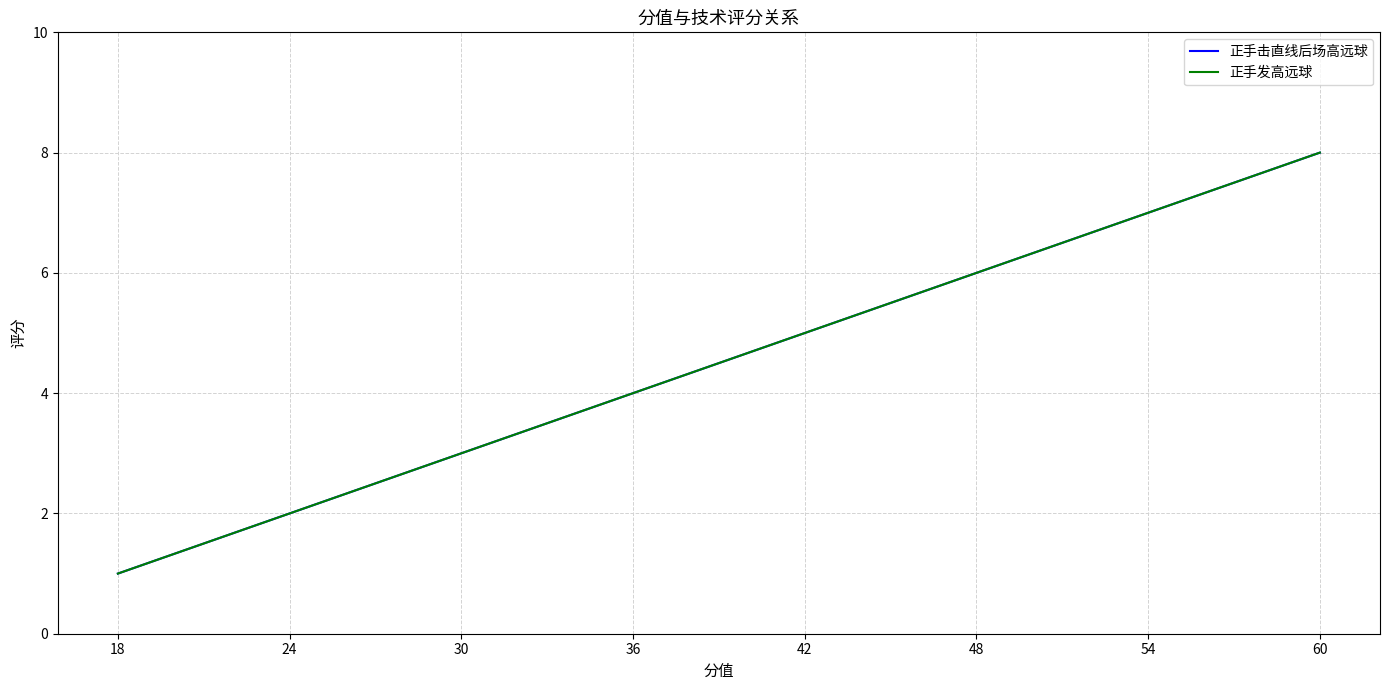

Reading left to right, extract all data points from this chart.

正手击直线后场高远球: 60=8	54=7	48=6	42=5	36=4	30=3	24=2	18=1
正手发高远球: 60=8	54=7	48=6	42=5	36=4	30=3	24=2	18=1